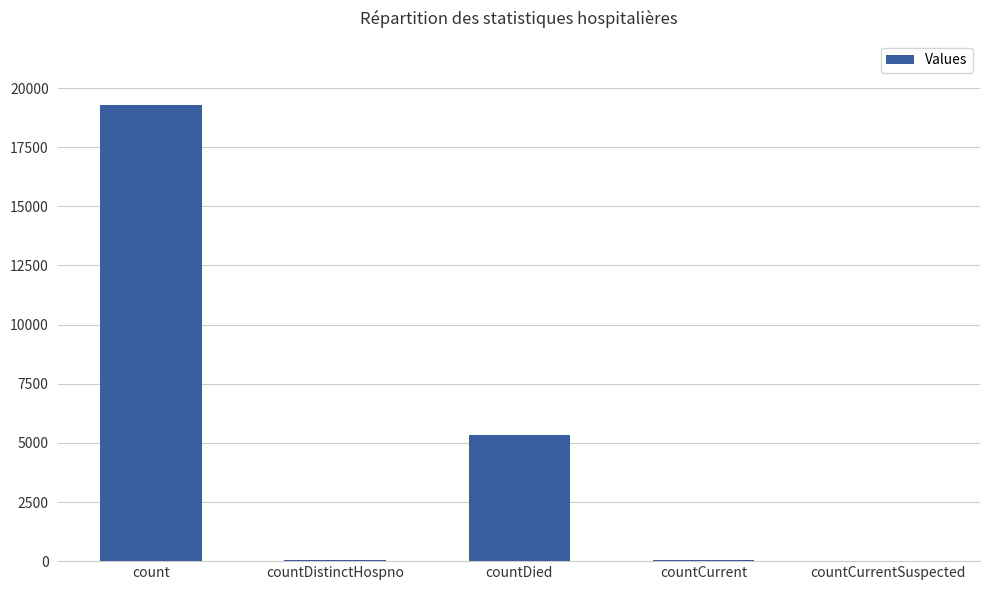

What is the maximum value shown in the chart?

19279